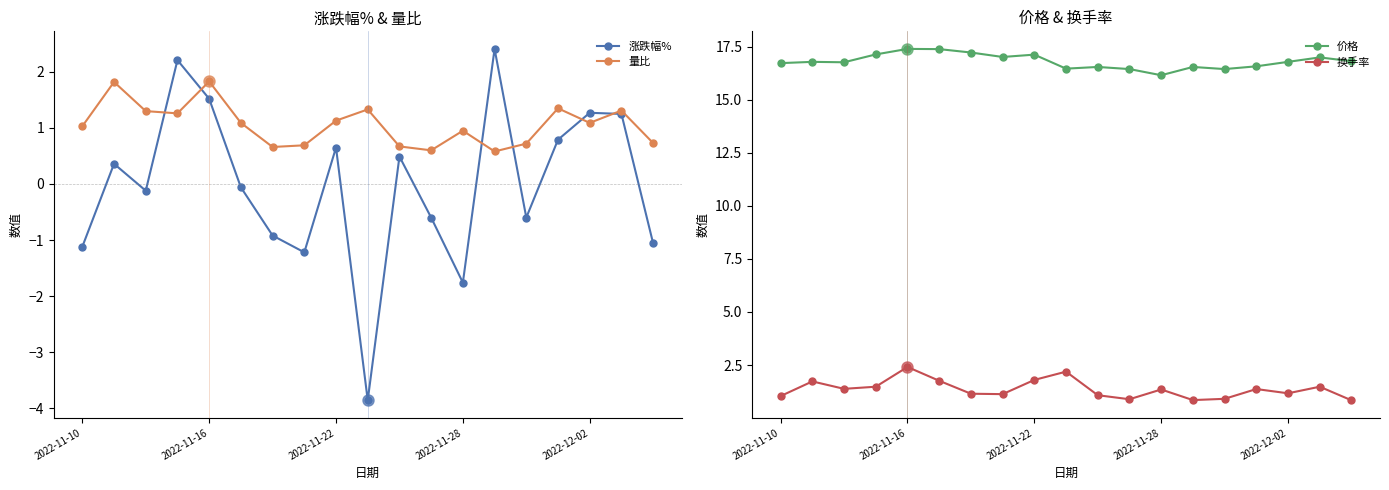

Between 2022-11-10 and 5, which series saw the biggest shift?

涨跌幅%